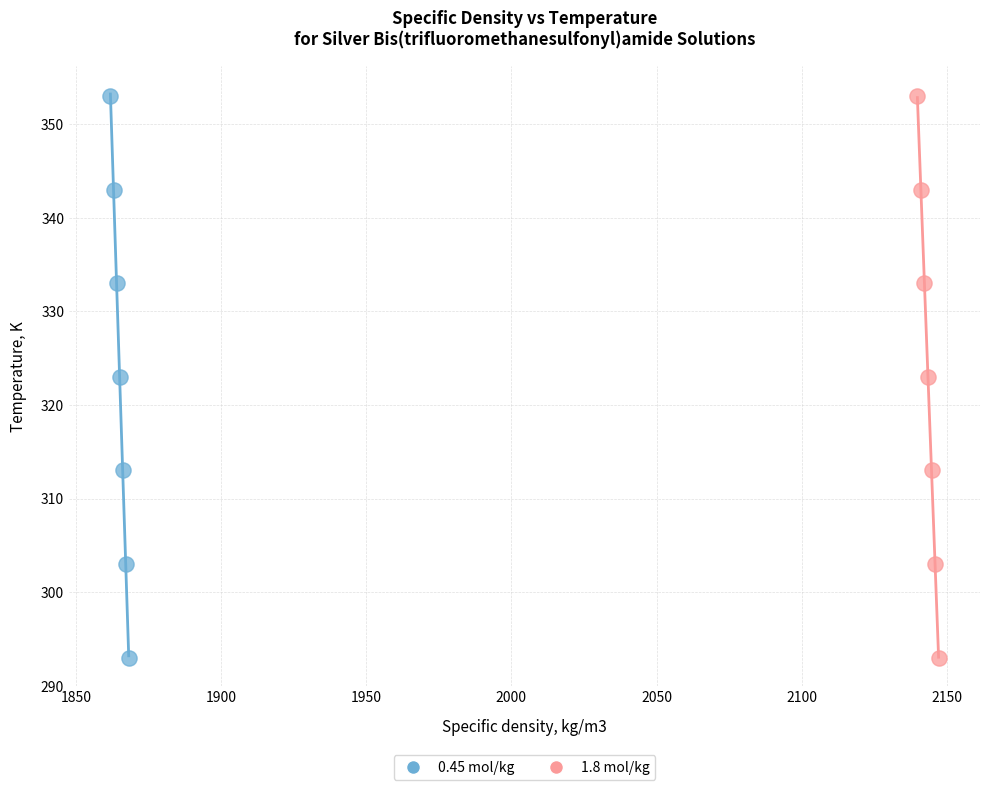

What are all the series names shown in the legend?

0.45 mol/kg, 1.8 mol/kg